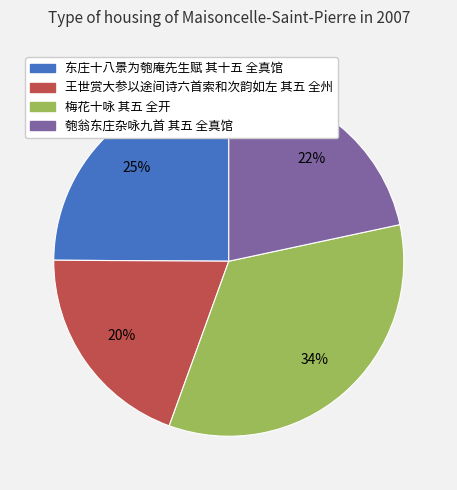

The 匏翁东庄杂咏九首 其五 全真馆 slice represents 22% of the pie. True or false?

True